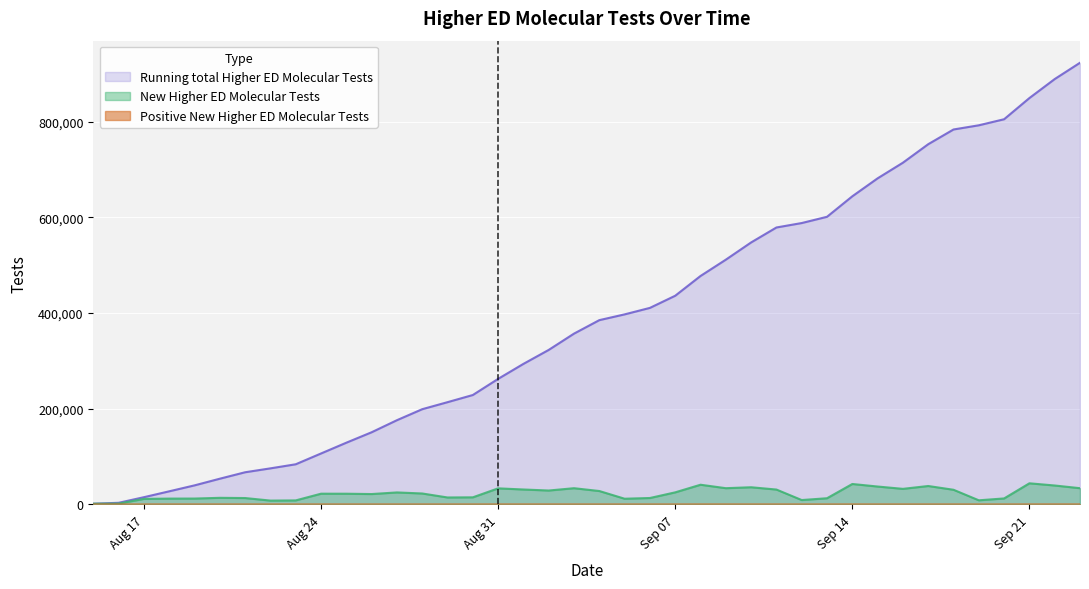

What is the value of the New Higher ED Molecular Tests point at the 38th from the left?

44282